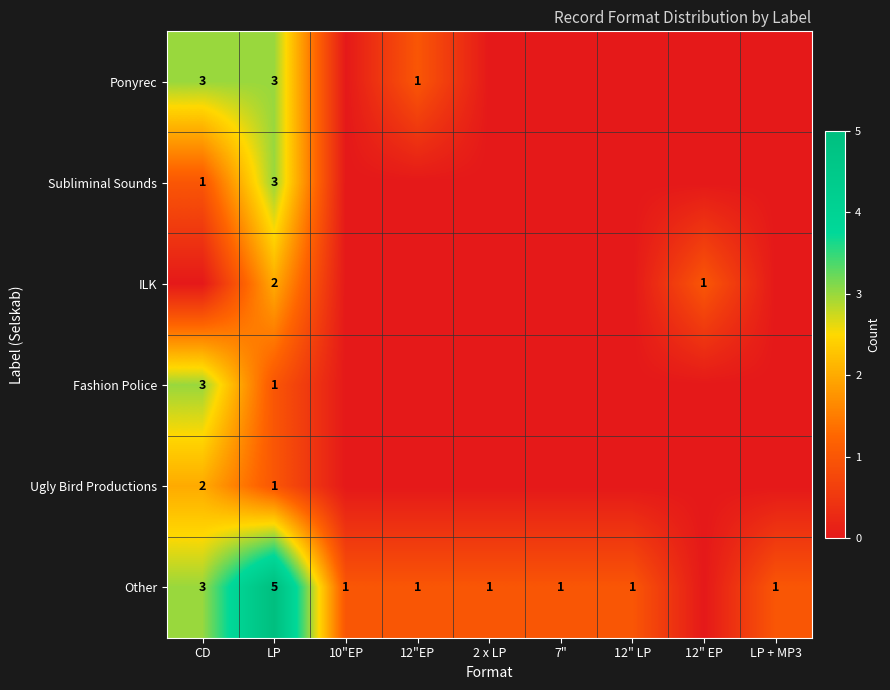

What is the difference between the highest and lowest values at LP?

4